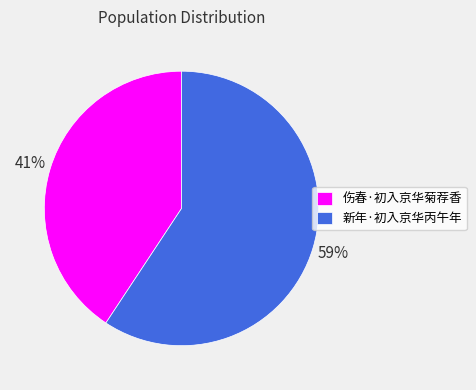

The 伤春·初入京华菊荐香 slice represents 47% of the pie. True or false?

False